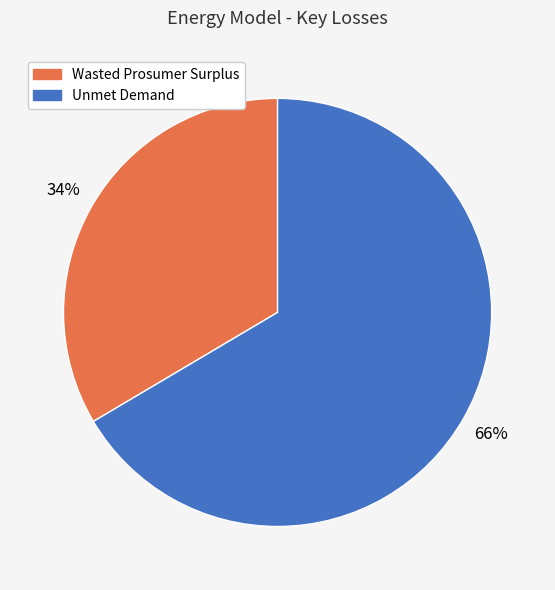

Combined, do Wasted Prosumer Surplus and Unmet Demand account for over 50%?

Yes